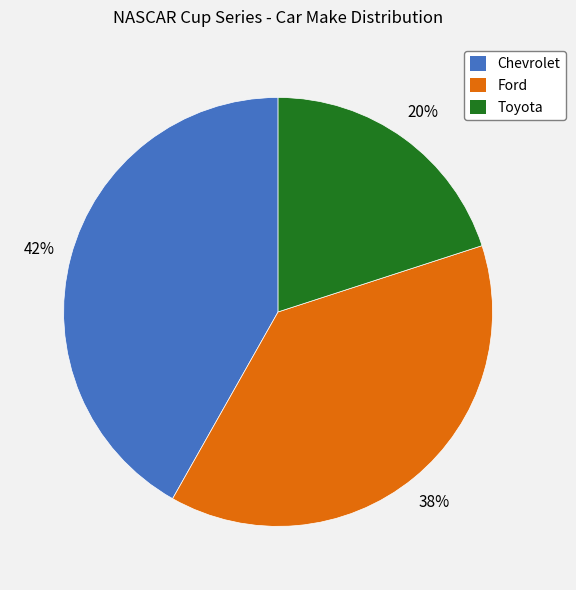

Which category has the biggest portion of the pie?

Chevrolet